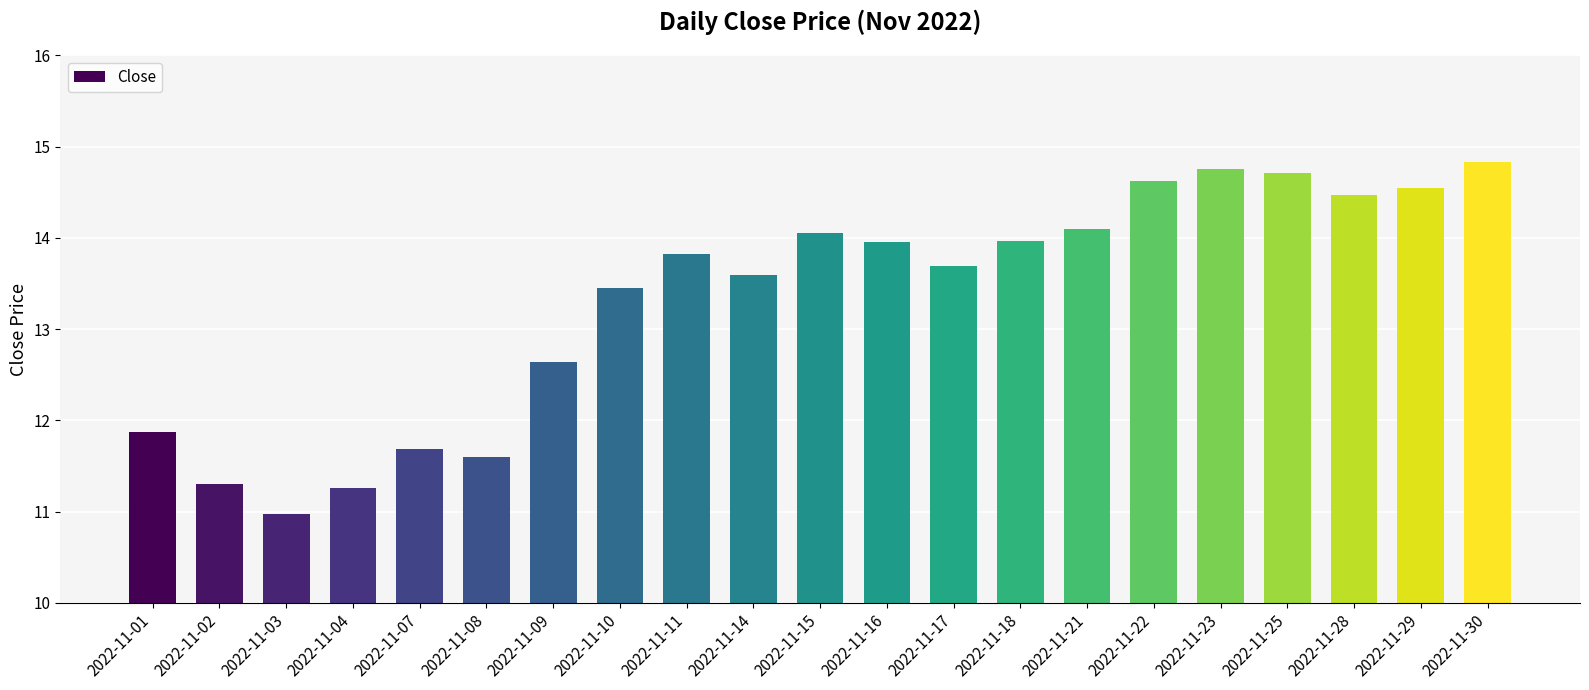

How many distinct data groups are displayed?

1